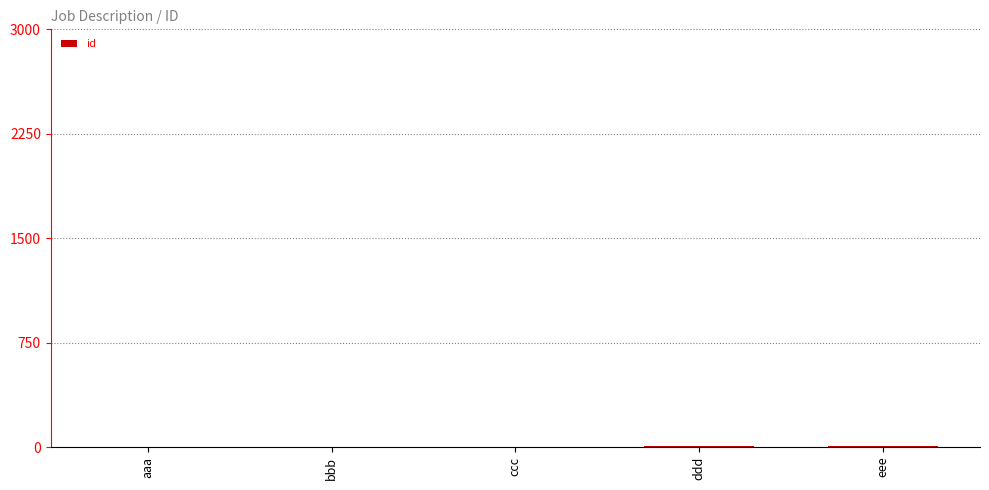

What is the sum of the values at ddd and bbb?

6